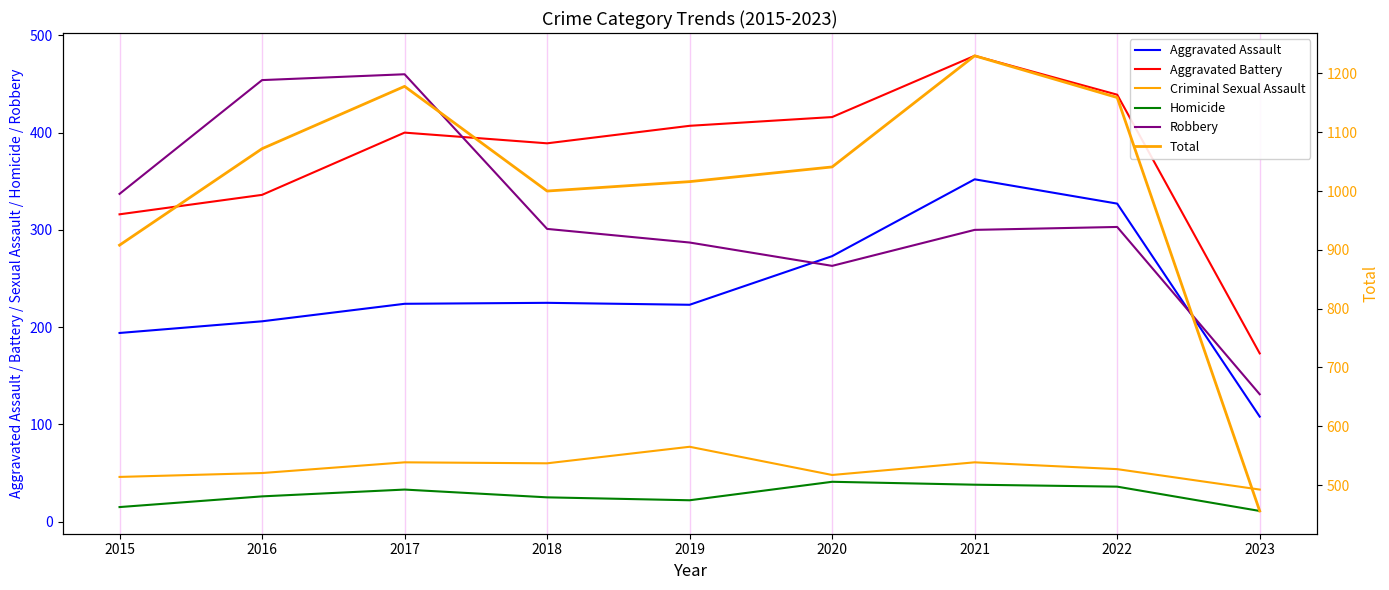

What is the smallest value displayed?

11